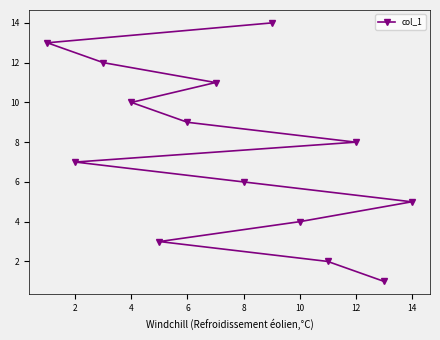

Reading left to right, list all the values displayed in this chart.

13	7	12	10	3	9	11	6	14	4	2	8	1	5